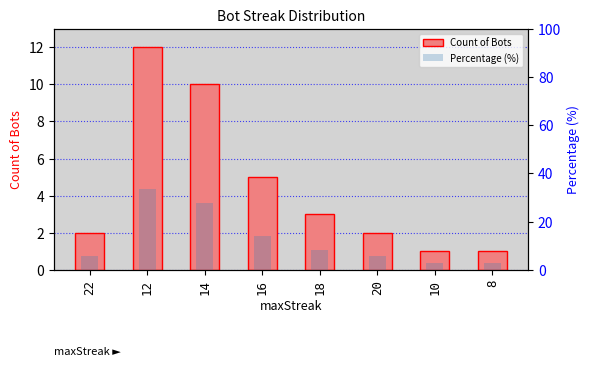

Reading left to right, list all the values displayed in this chart.

Count of Bots: 22=2.0	12=12.0	14=10.0	16=5.0	18=3.0	20=2.0	10=1.0	8=1.0
Percentage (%): 22=5.6	12=33.3	14=27.8	16=13.9	18=8.3	20=5.6	10=2.8	8=2.8